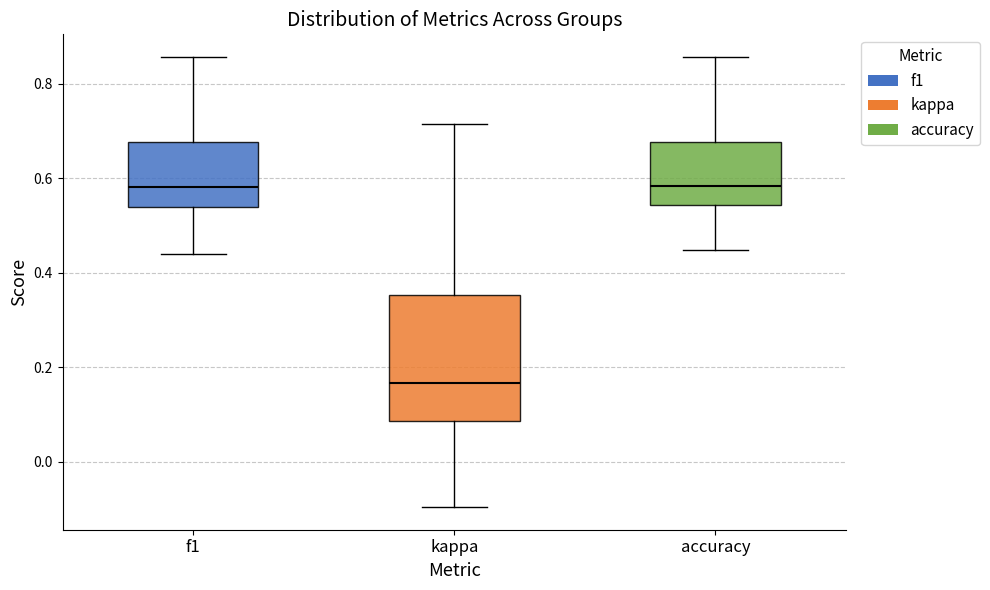

Where is the lower edge of the box for kappa on the y-axis? The values are not printed on the chart, so give them approximately, as read against the axis.

0.08